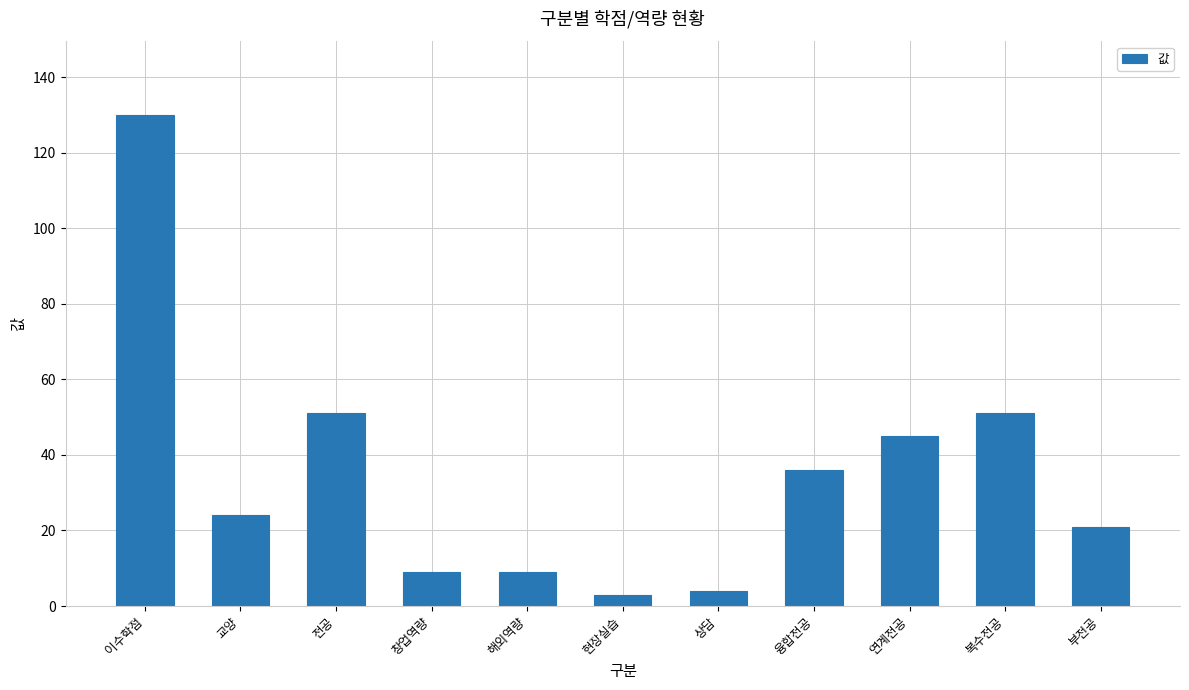

What is the label of the 9th bar from the right?

전공